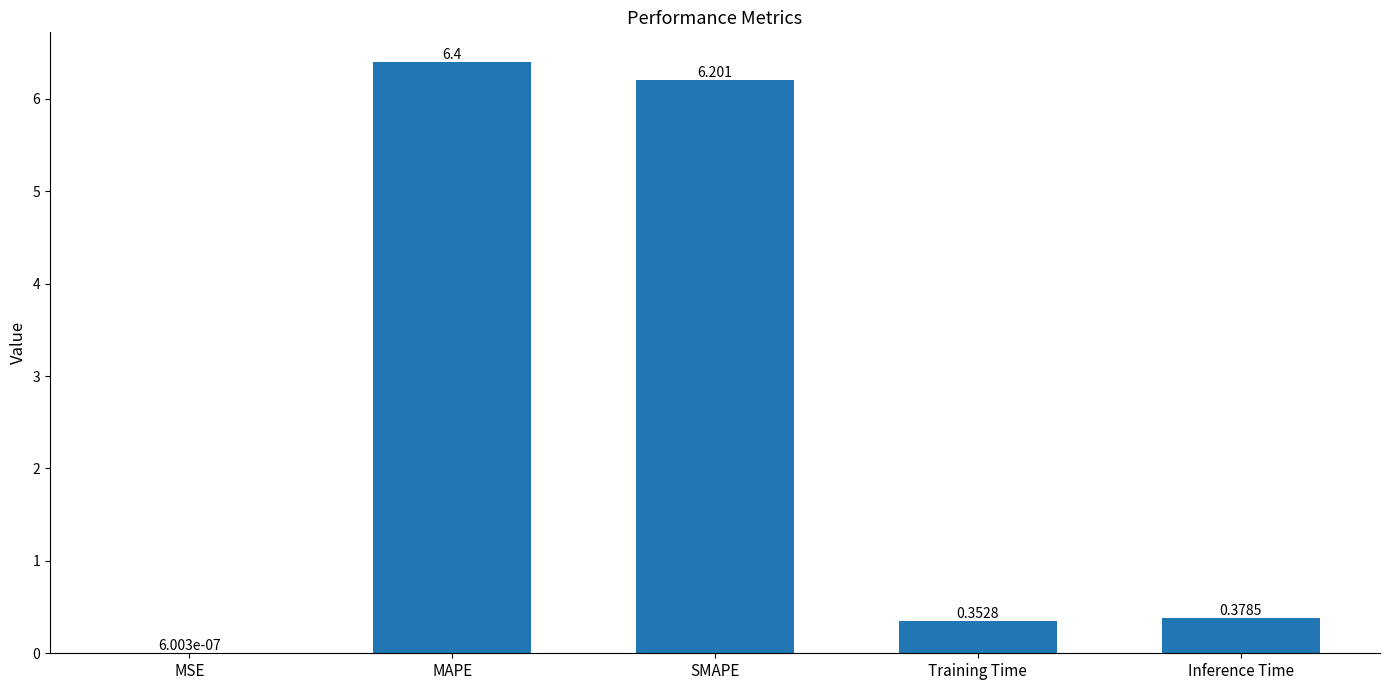

Does the chart contain stacked bars?

No